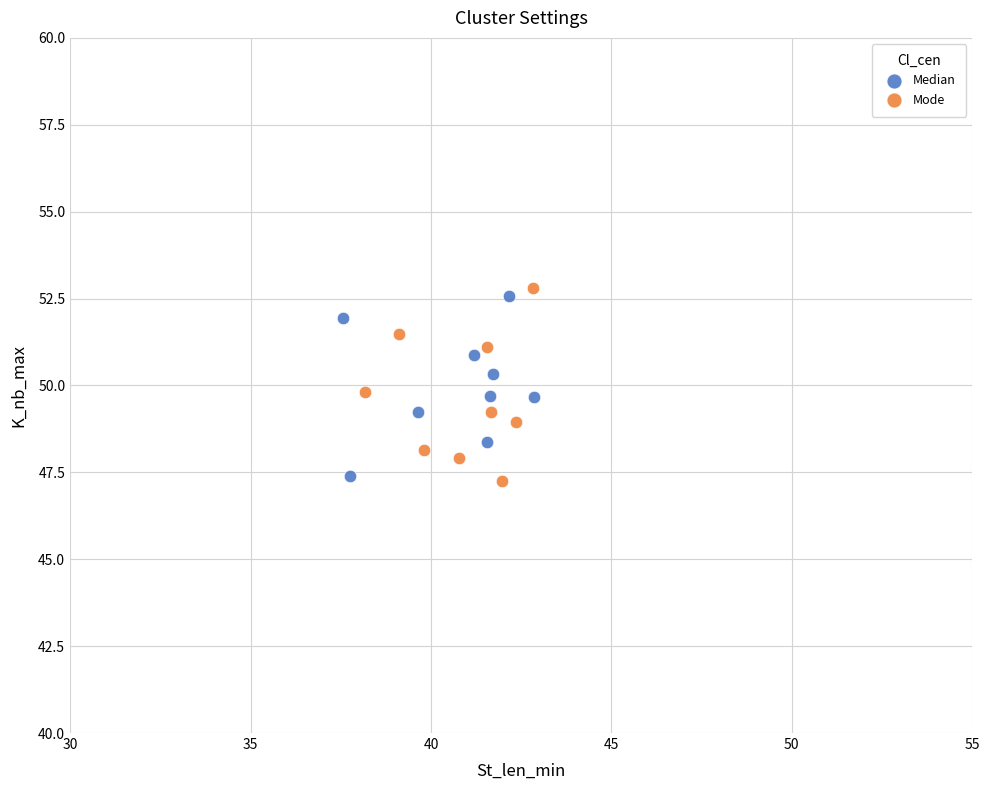

What are all the series names shown in the legend?

Median, Mode